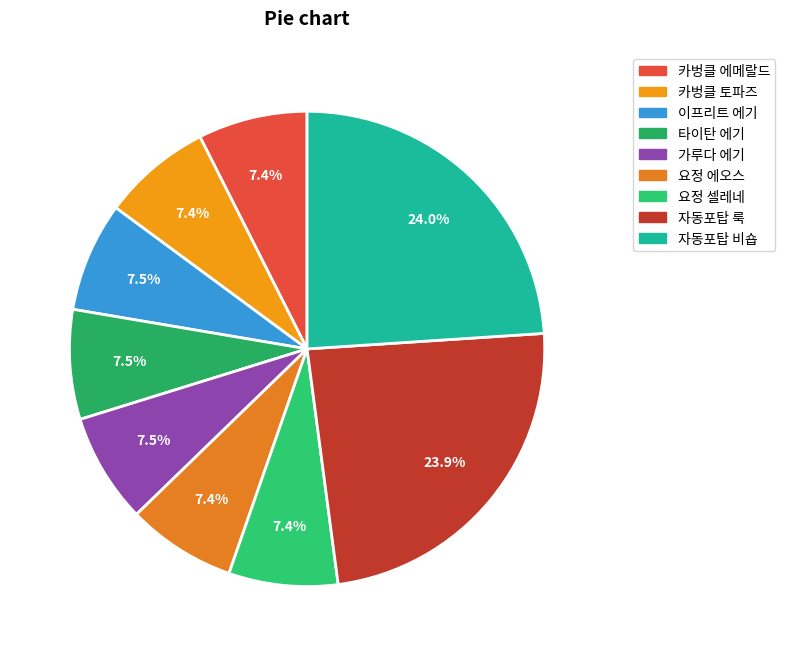

The 자동포탑 비숍 slice represents 24% of the pie. True or false?

True